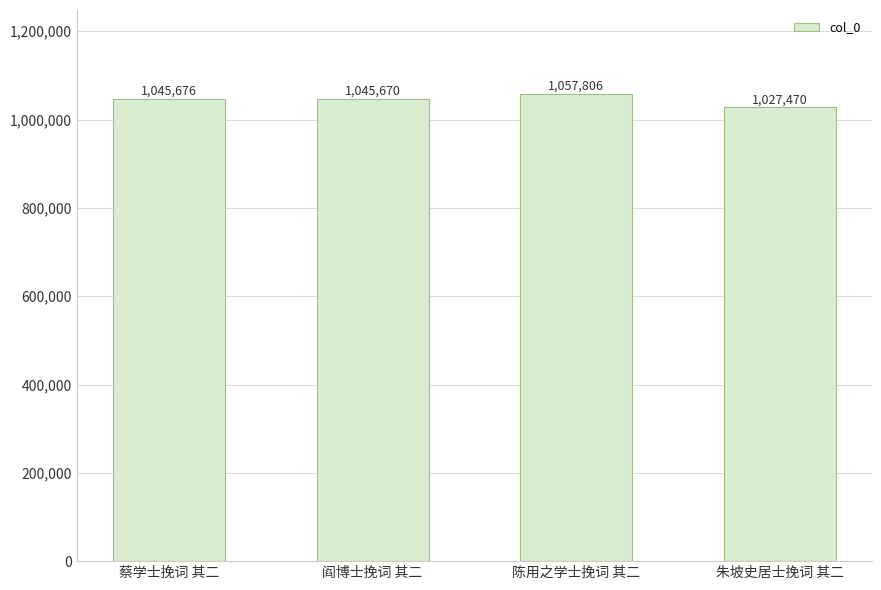

At which label is the value closest to 1042638?

阎博士挽词 其二